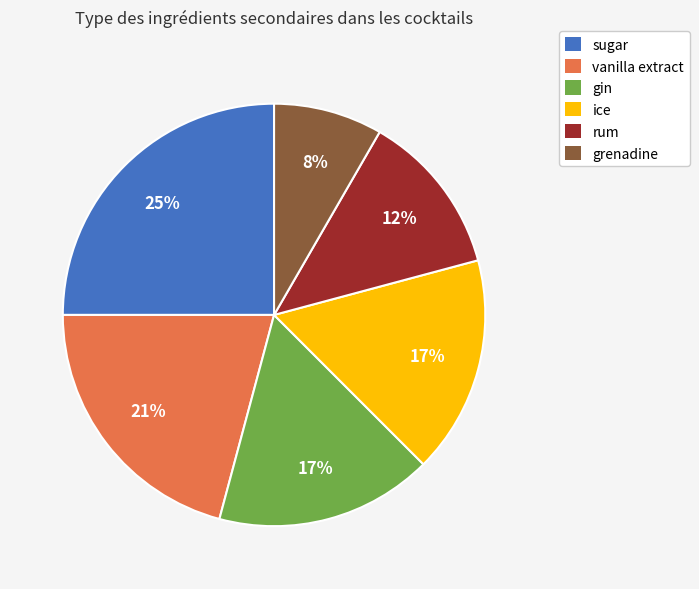

Is there any slice that represents more than half of the pie?

No